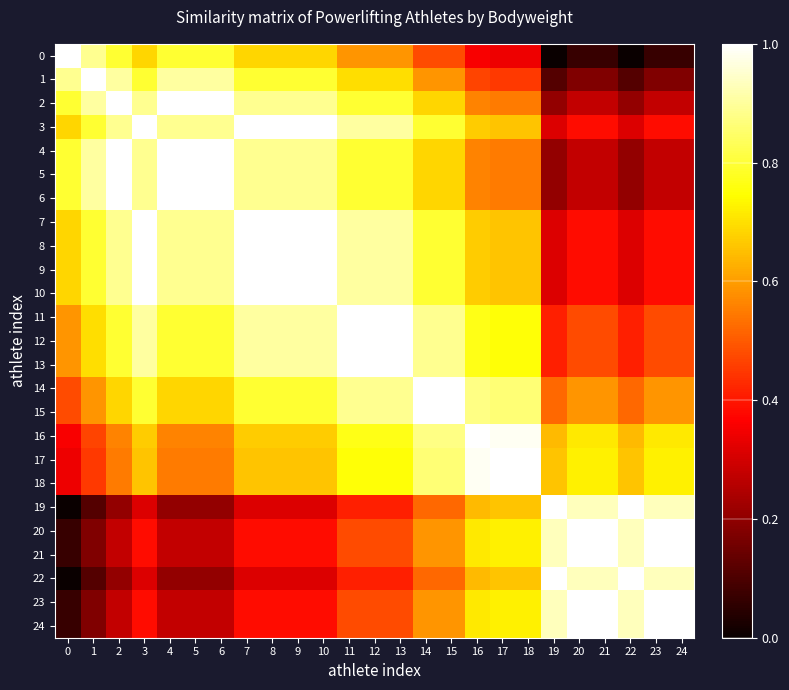

Which series has the largest total across all categories?

11